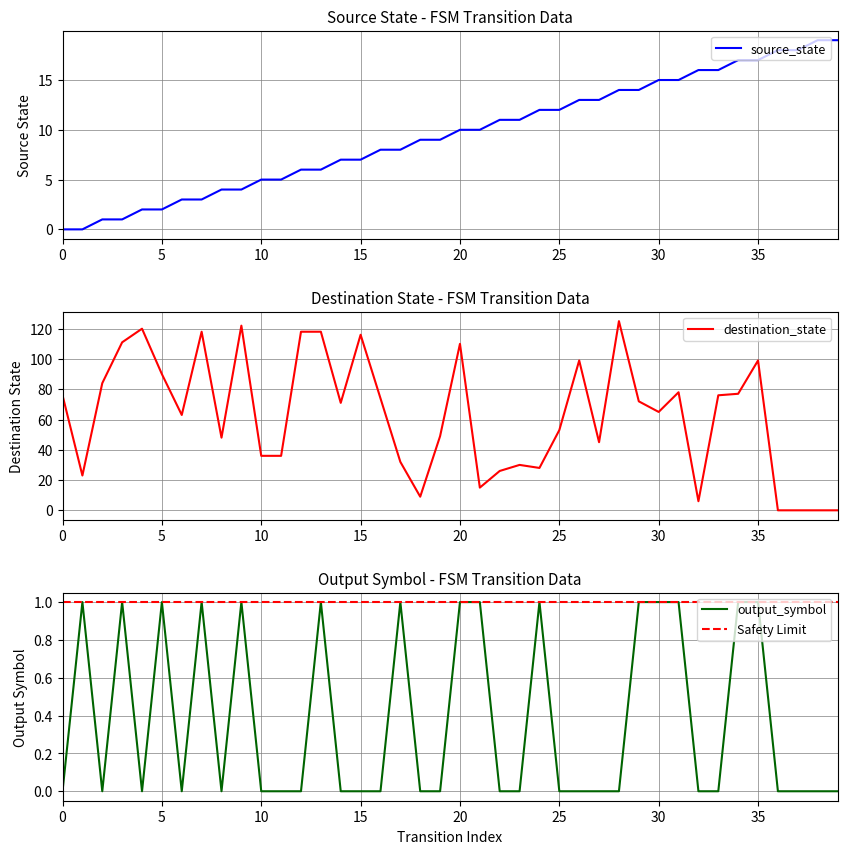

What is the sum of all source_state values?

380